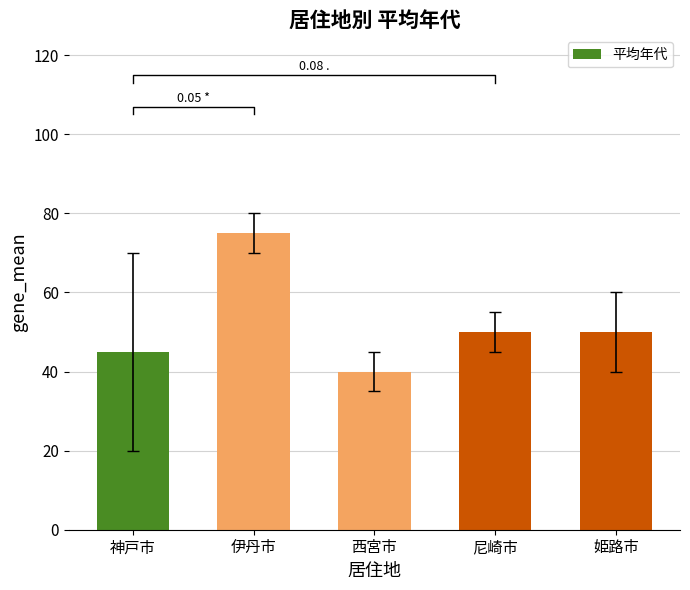

What is the average value?

52